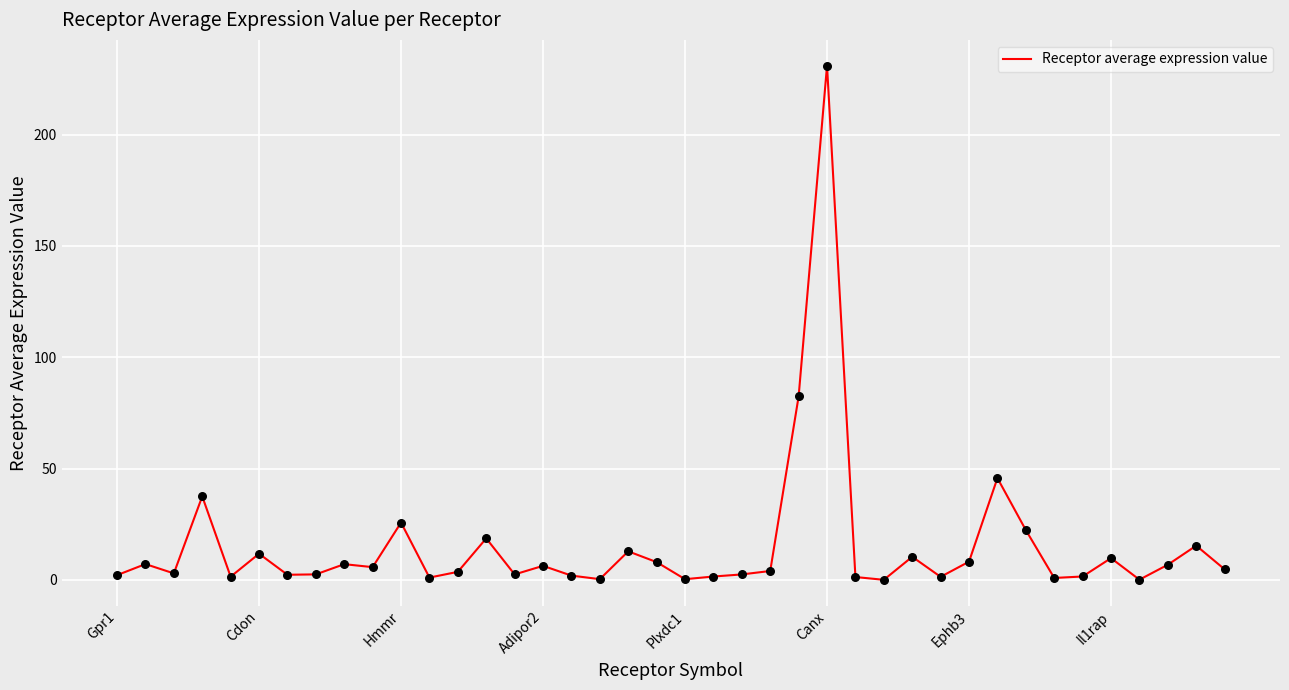

What is the maximum value shown in the chart?

231.0